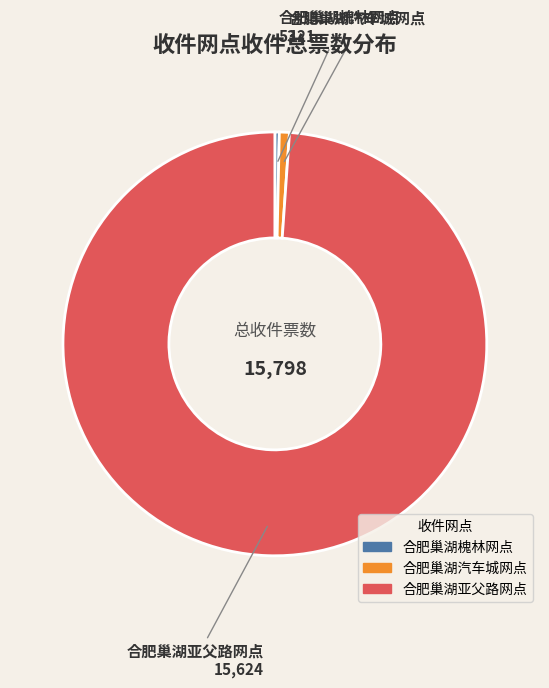

Is there any slice that represents more than half of the pie?

Yes